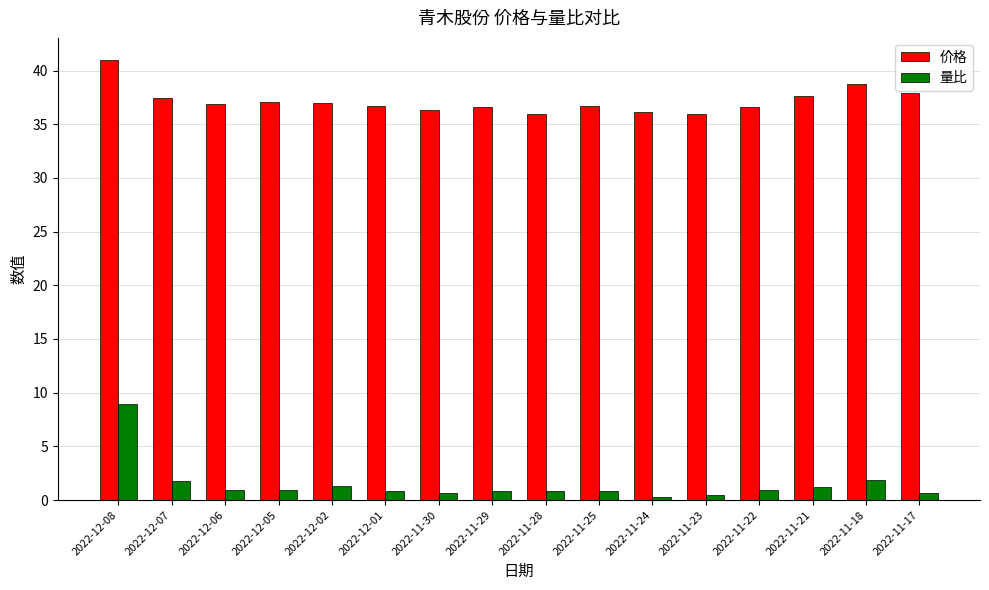

Count the number of data series in this chart.

2